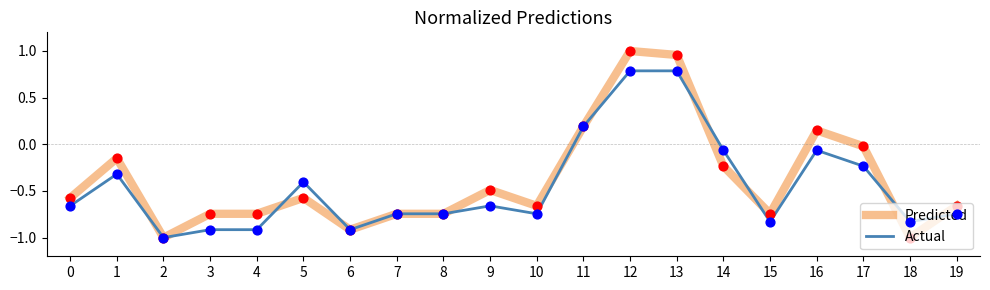

At how many categories does at least one series exceed 0?

4